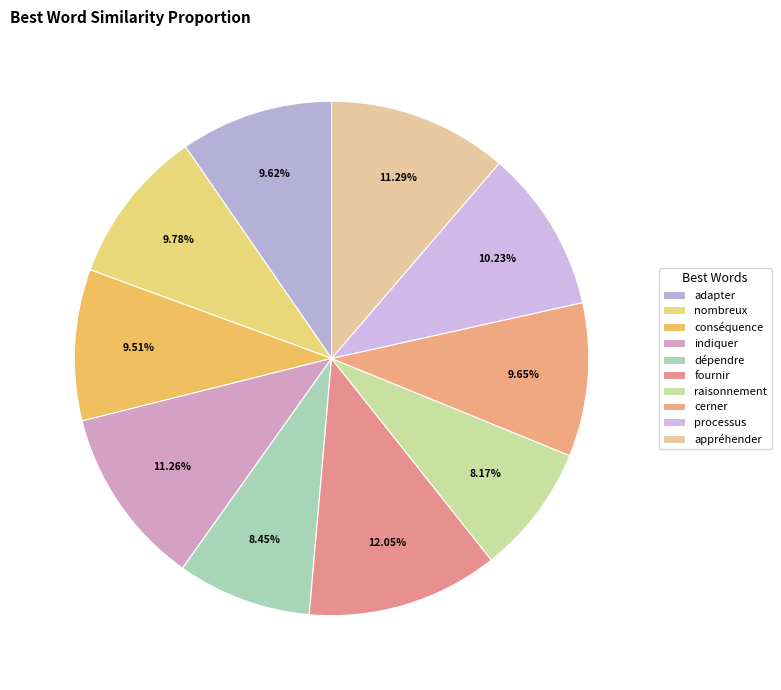

Is cerner the majority of the pie?

No